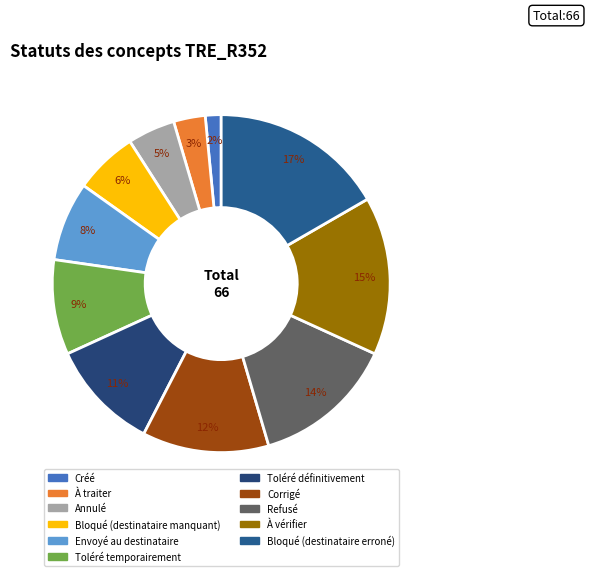

What percentage is the Corrigé slice, to the nearest percent?

12%